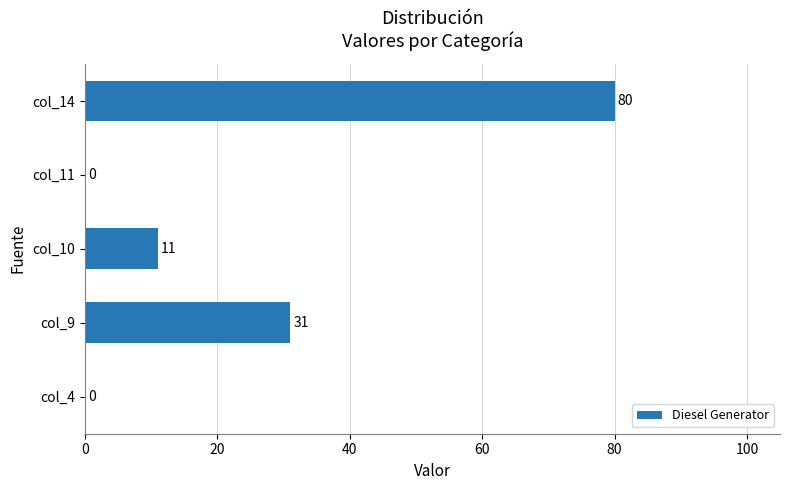

Count the number of categories in the chart.

5